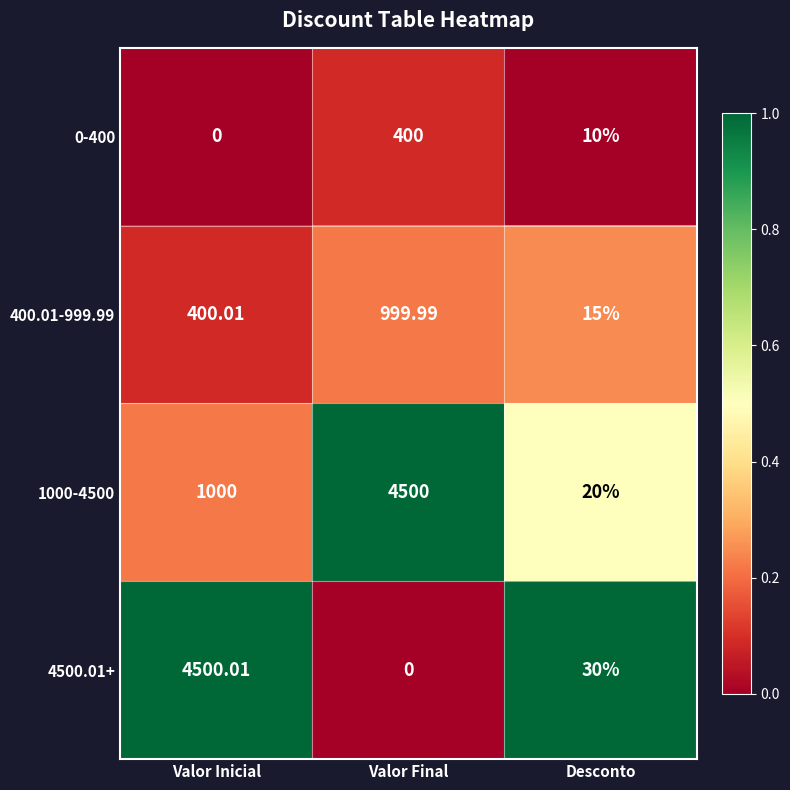

At which label is 4500.01+ closest to 2250?

Desconto